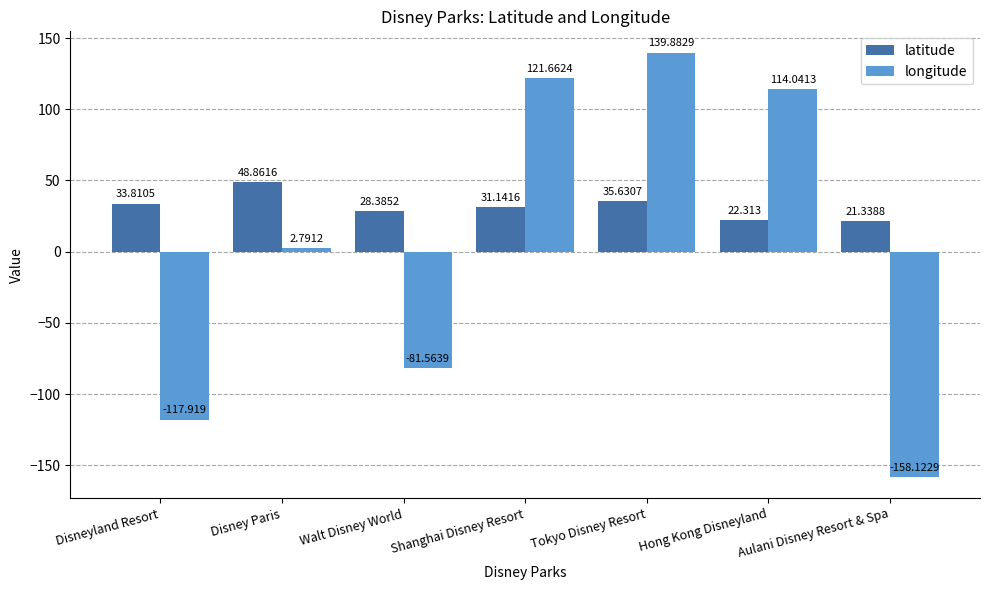

How many values in the latitude series are below 31?

3